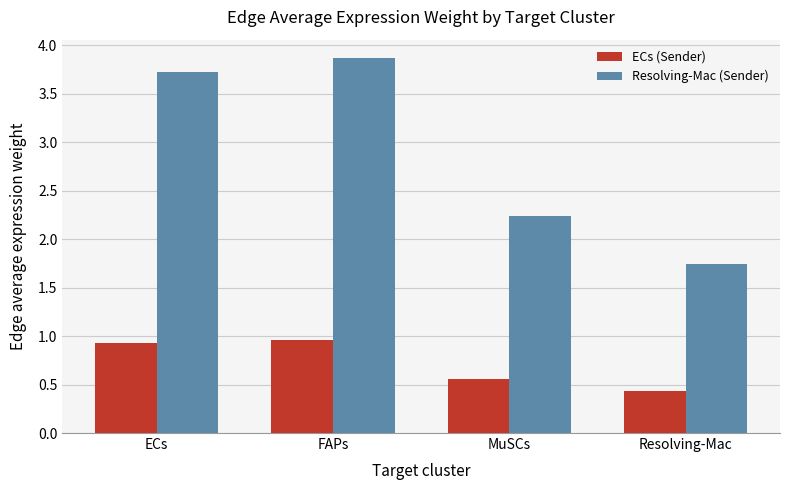

What is the label of the 3rd bar from the right?

FAPs